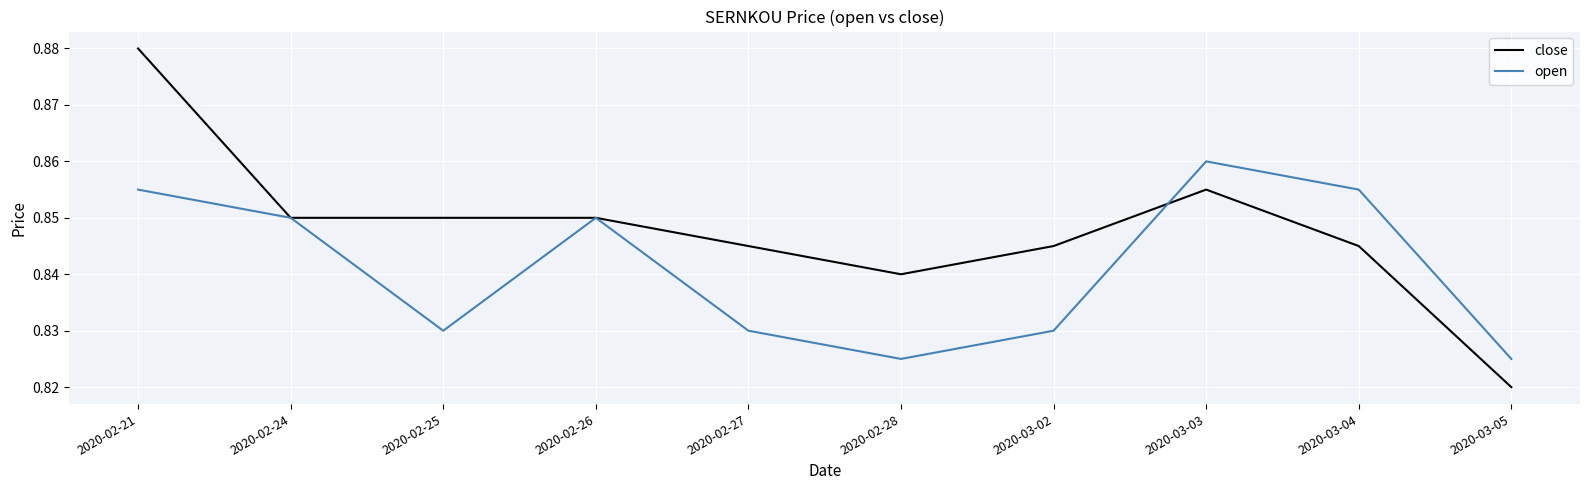

List the series in order of their overall mean, lowest first.

open, close